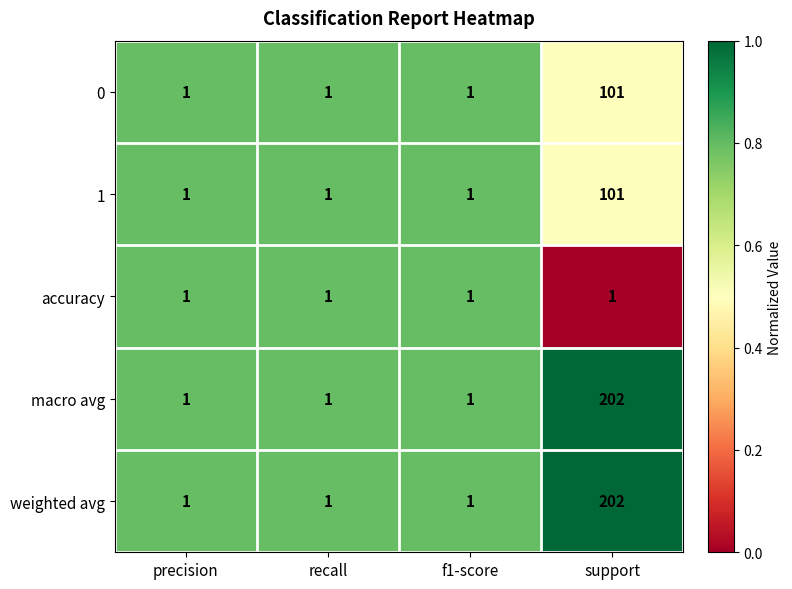

What is the difference between the highest and lowest values at support?

201